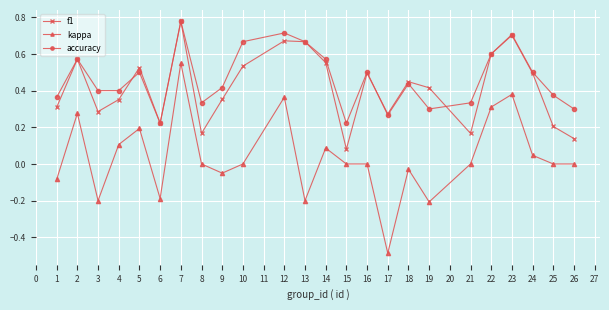

The f1 series shows 0.2 at 6. True or false?

True